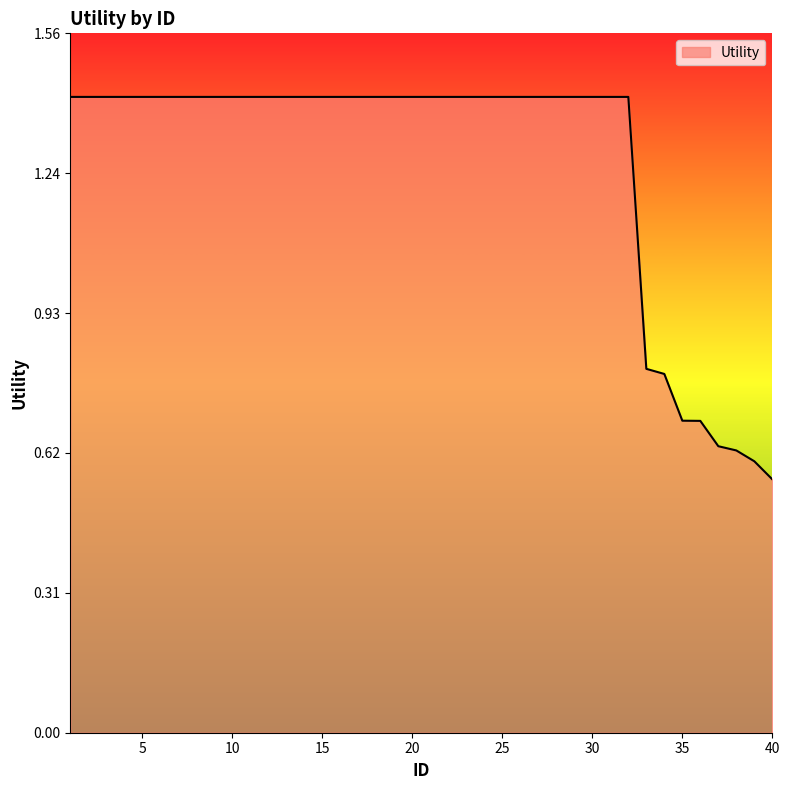

What is the maximum value shown in the chart?

1.4